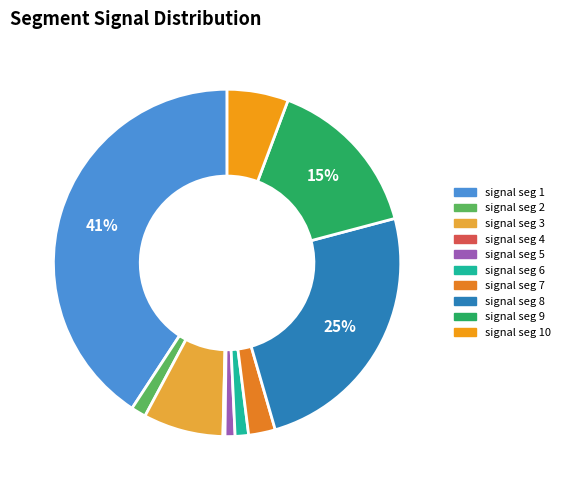

What is the largest slice in the pie chart?

signal segment 1